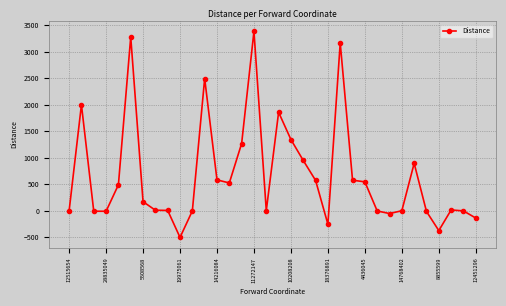

What is the difference between the second highest and minimum values?

3787